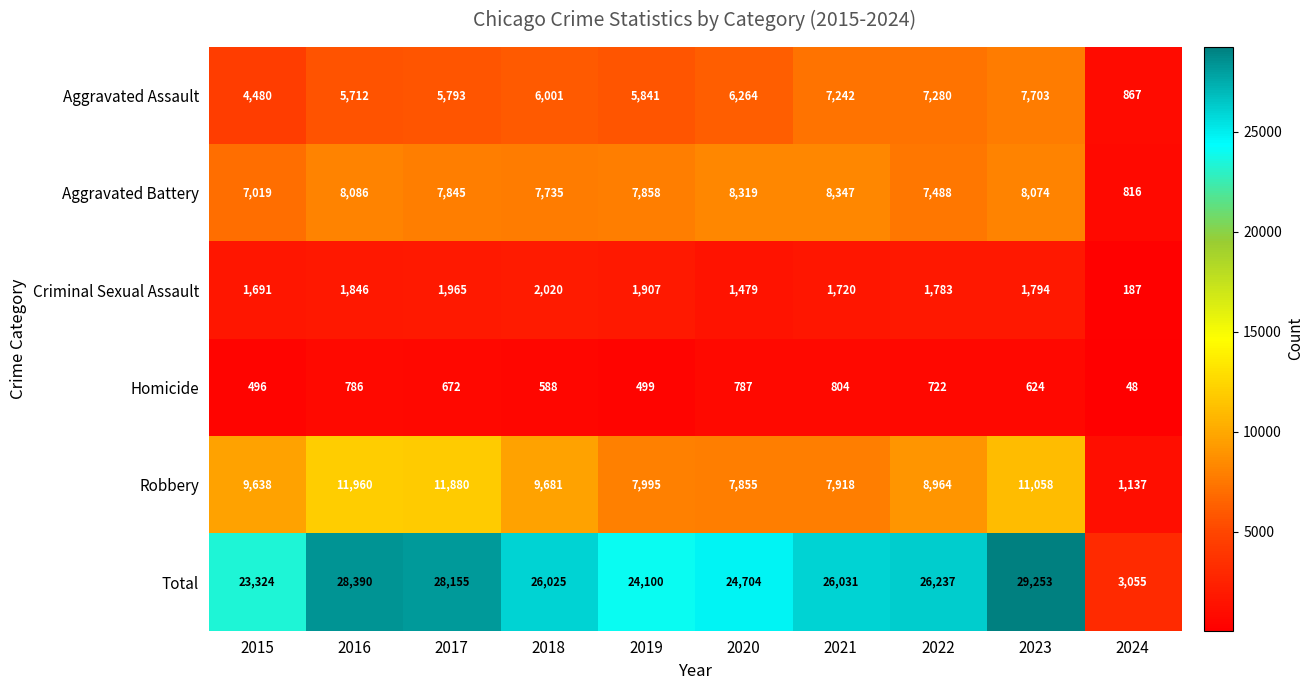

What is the difference between the Homicide values at 2018 and 2021?

216